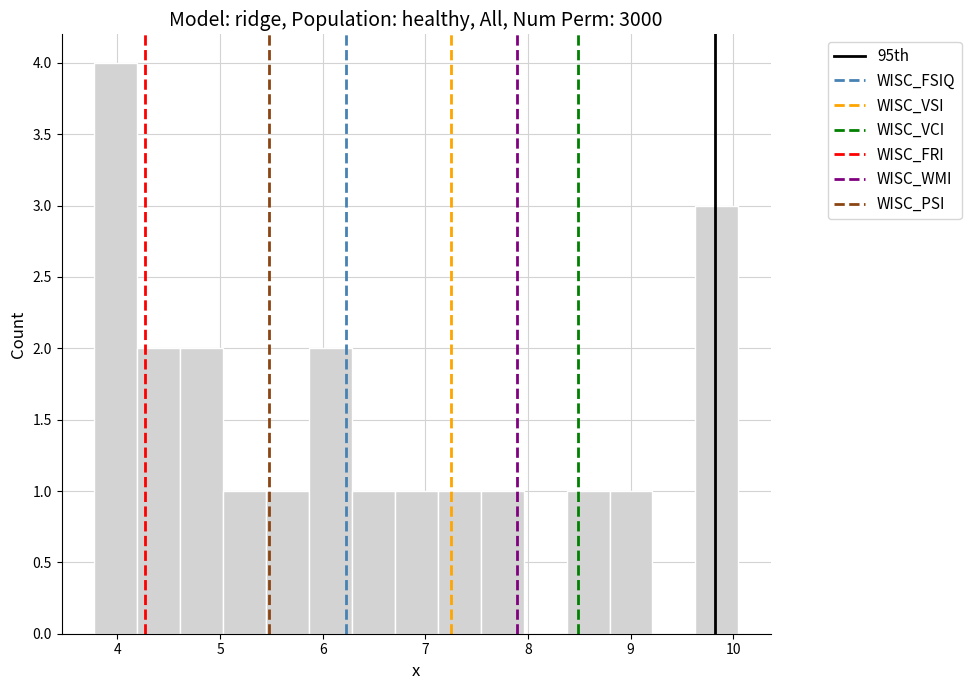

Reading left to right, list every bar in this chart as the range it spans on the x-axis followed by its height. Neither the bar edges nor the heights are printed on the chart, so give them approximately, as read against the axes.

3.8 to 4.2: 4
4.2 to 4.6: 2
4.6 to 5.0: 2
5.0 to 5.4: 1
5.4 to 5.9: 1
5.9 to 6.3: 2
6.3 to 6.7: 1
6.7 to 7.1: 1
7.1 to 7.5: 1
7.5 to 8.0: 1
8.0 to 8.4: 0
8.4 to 8.8: 1
8.8 to 9.2: 1
9.2 to 9.6: 0
9.6 to 10.1: 3